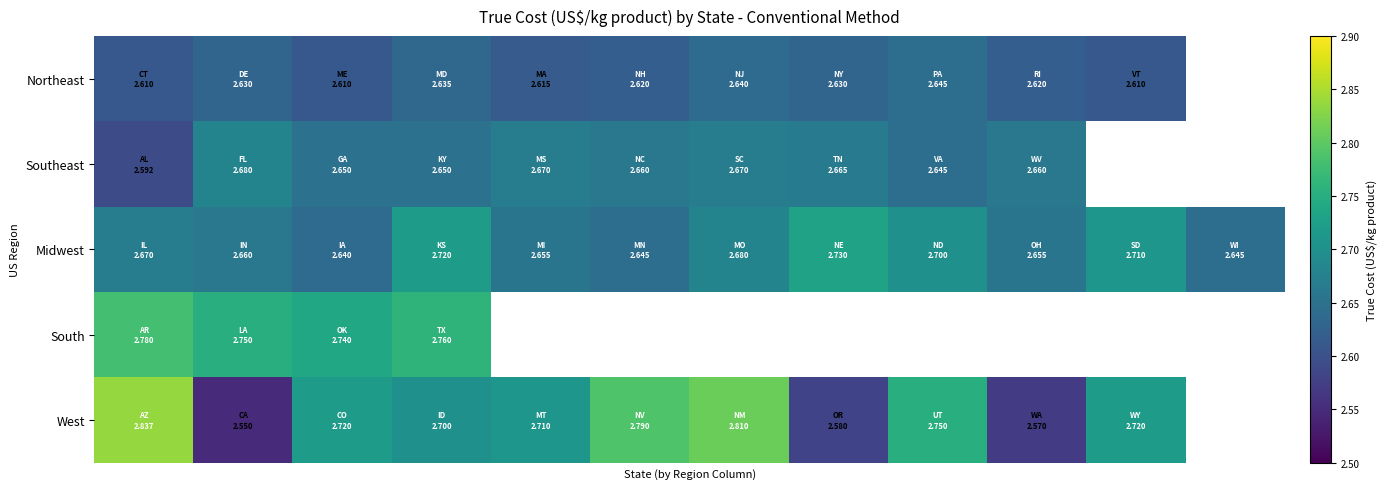

Count the Northeast values in the range 2 to 3.

11